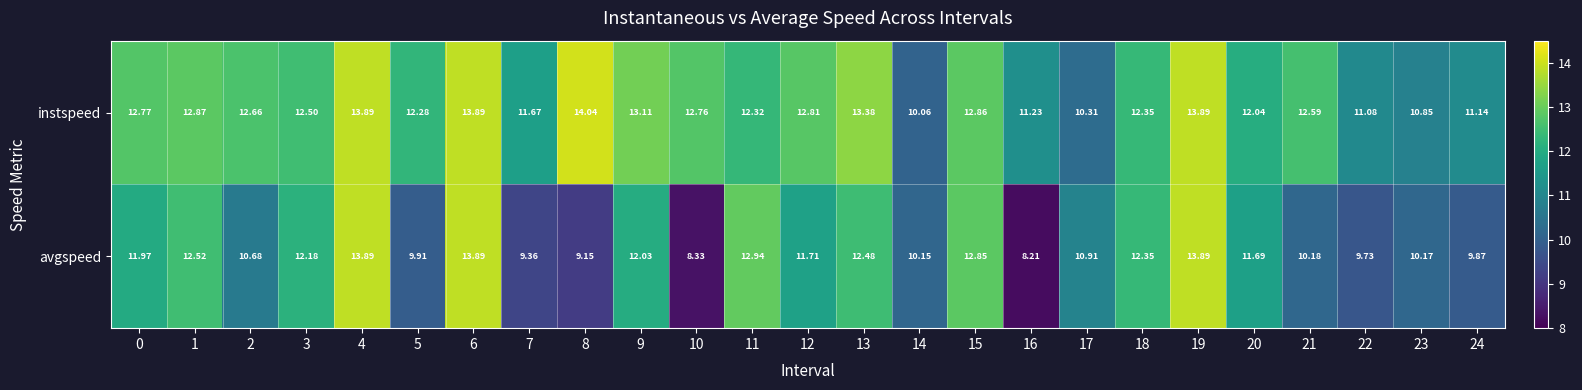

Is the value of avgspeed at 5 greater than the value of instspeed at 7?

No